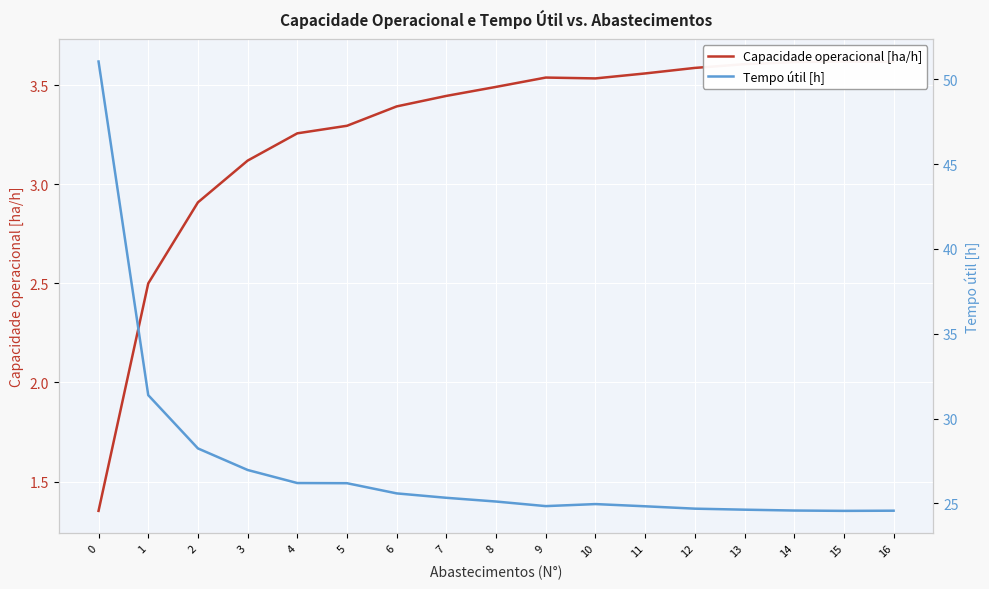

Is the value of Tempo útil [h] at 15 greater than the value of Capacidade operacional [ha/h] at 2?

Yes